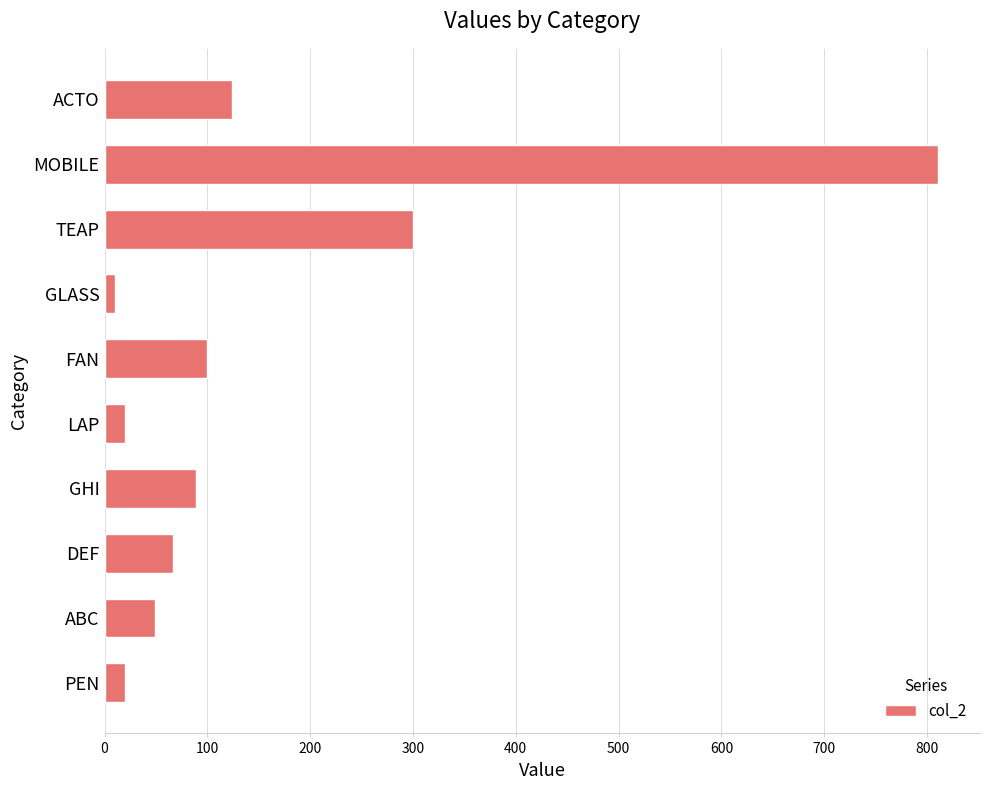

What is the maximum value shown in the chart?

811